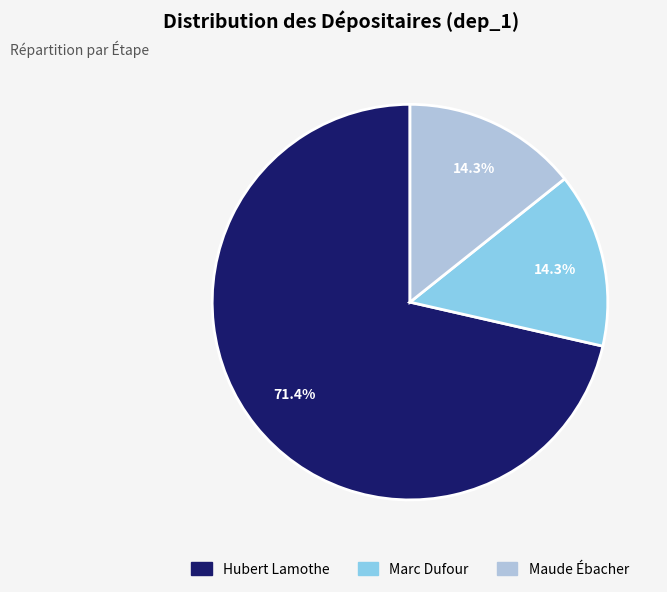

The Marc Dufour slice represents 14% of the pie. True or false?

True